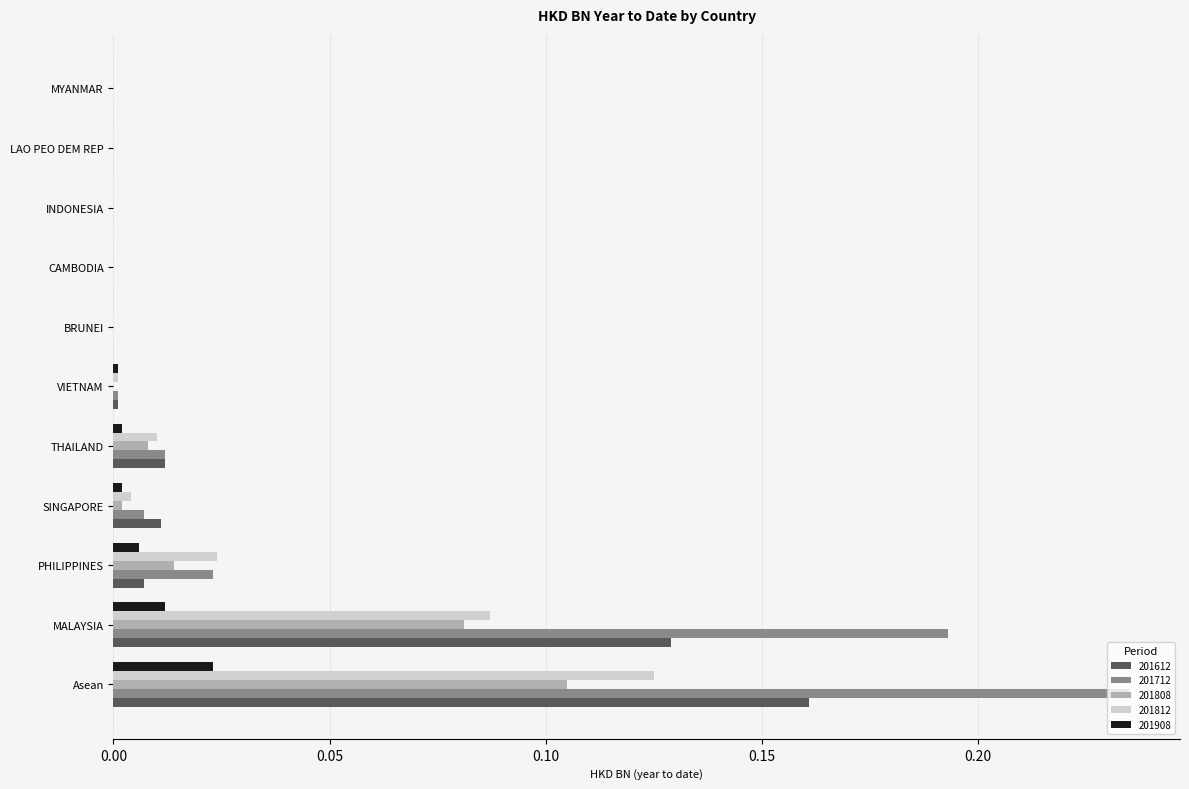

The 201908 series shows 0.0 at PHILIPPINES. True or false?

True